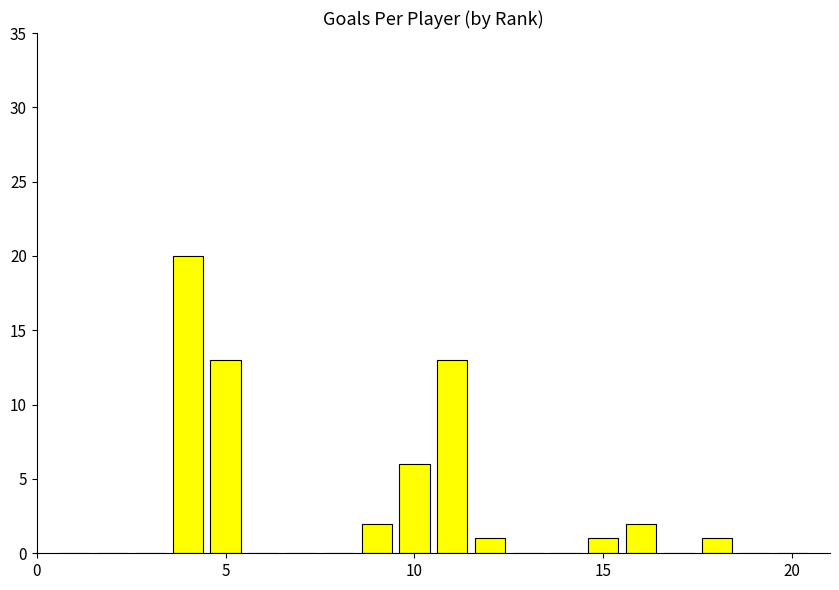

What is the sum of all values?

59